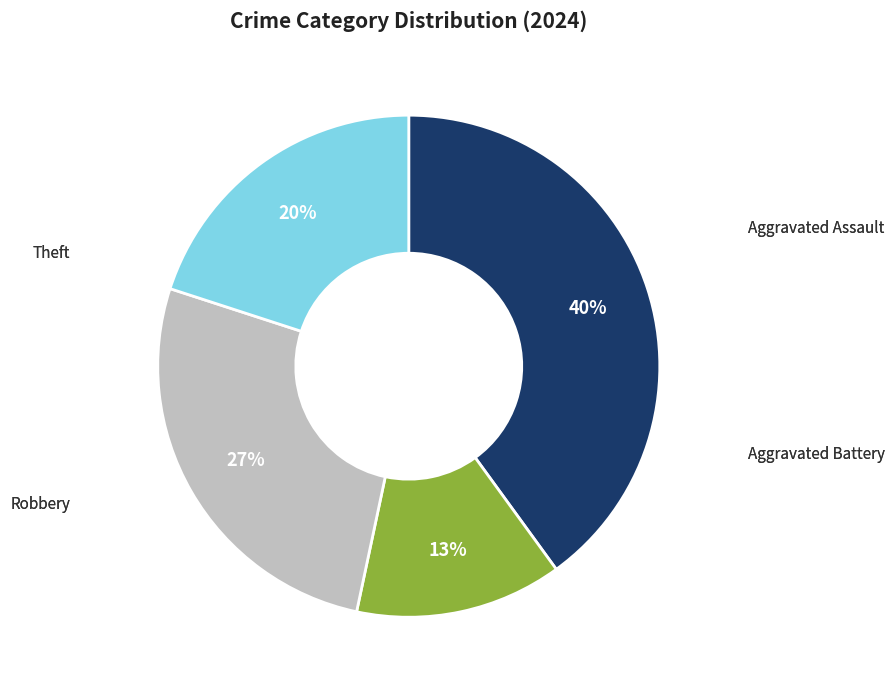

Combined, what portion of the pie is Robbery and Theft?

46.7%